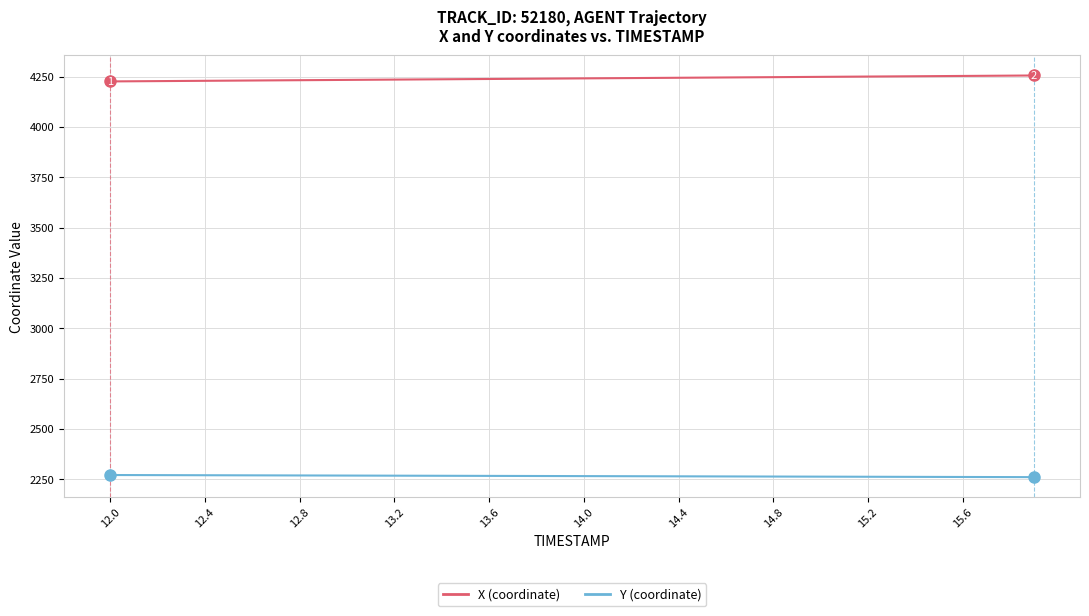

What is the greatest value displayed?

4255.7